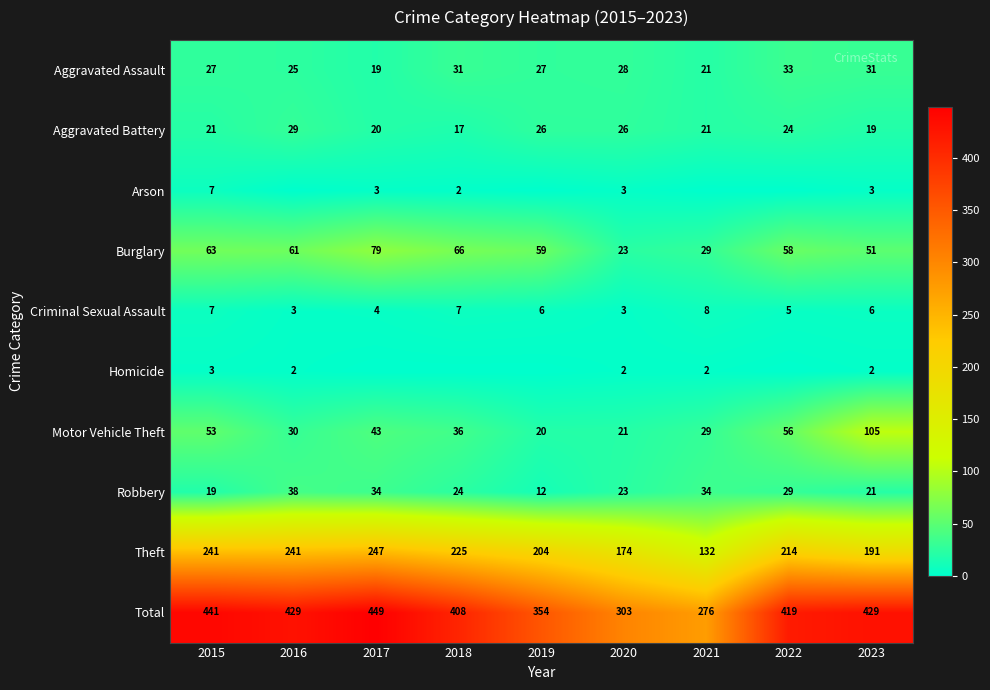

Which has a higher value, 2015 or 2019?

2015